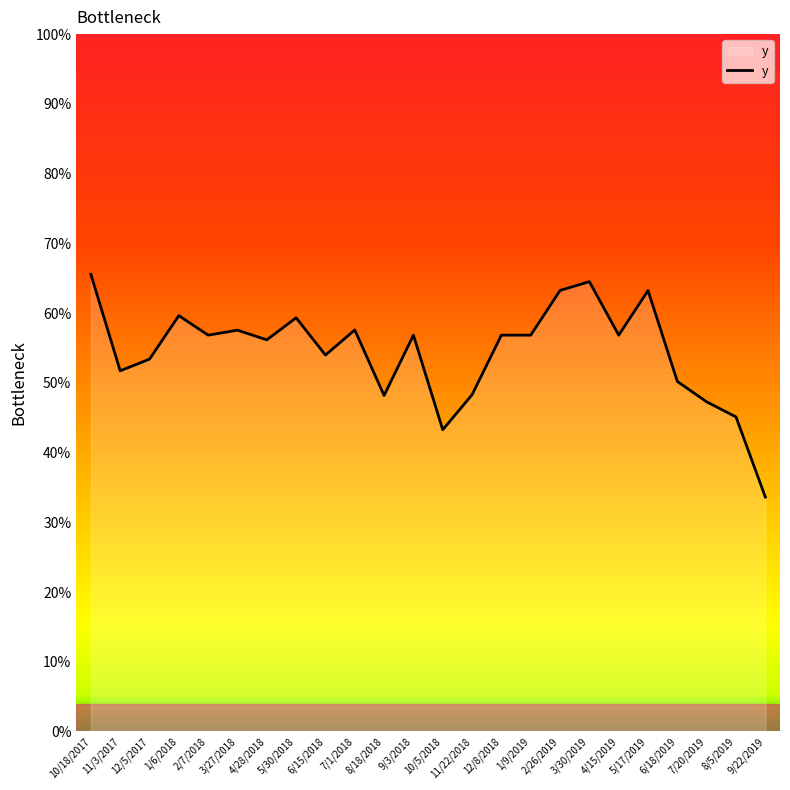

What is the difference between the values at 1/6/2018 and 10/18/2017?

0.1